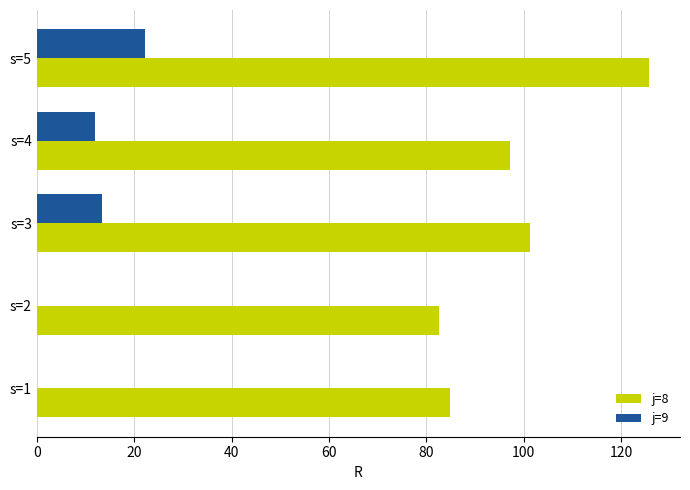

The j=8 series shows 101.3 at s=3. True or false?

True